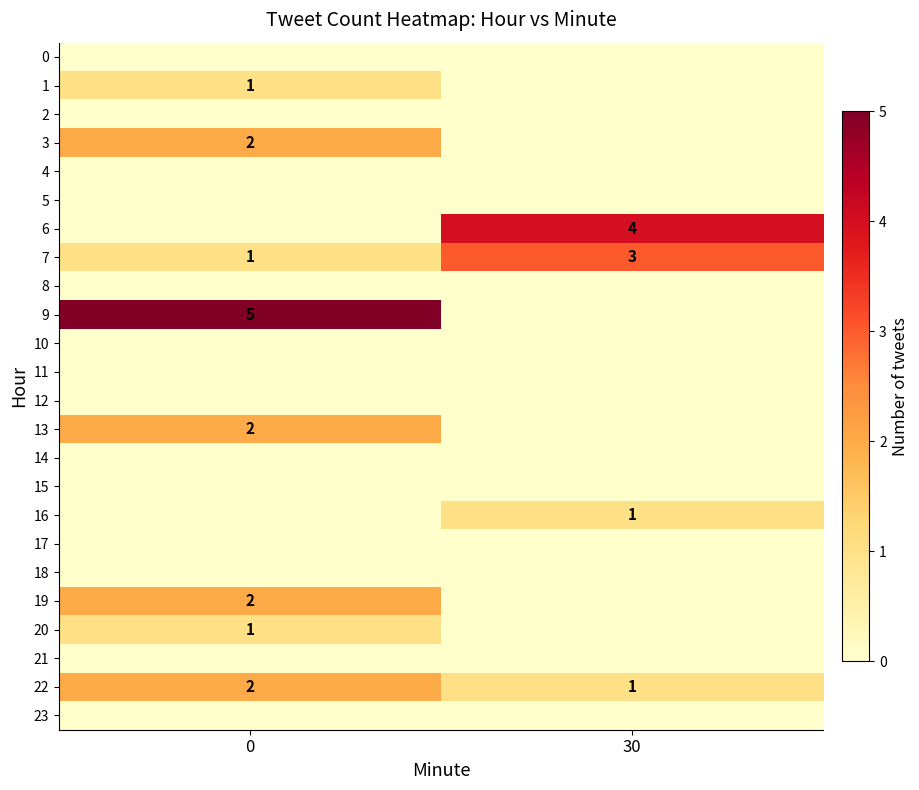

Is it true that 22 equals 1 at 30?

True